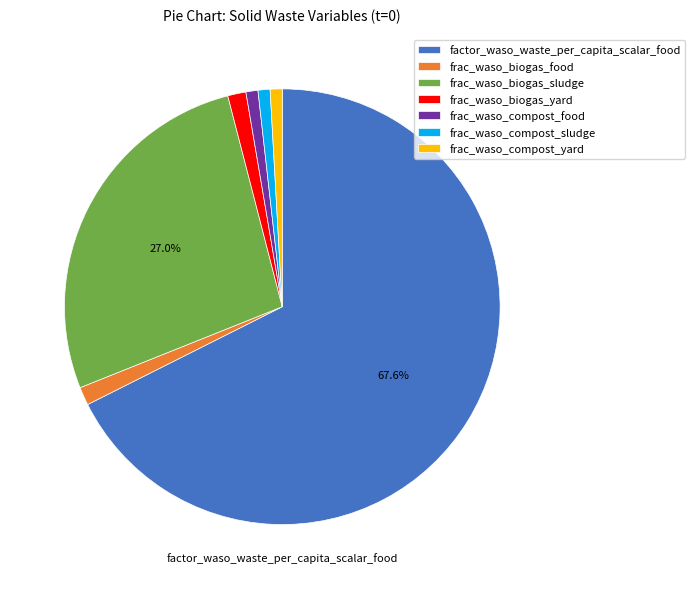

Which category has the biggest portion of the pie?

factor_waso_waste_per_capita_scalar_food